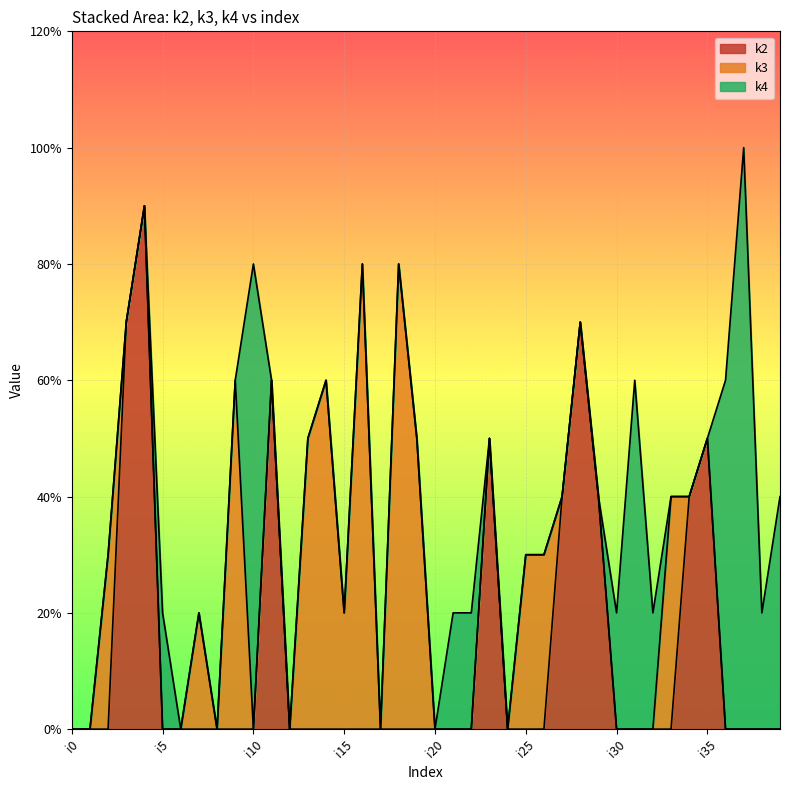

At which category is the sum across all series the highest?

i37